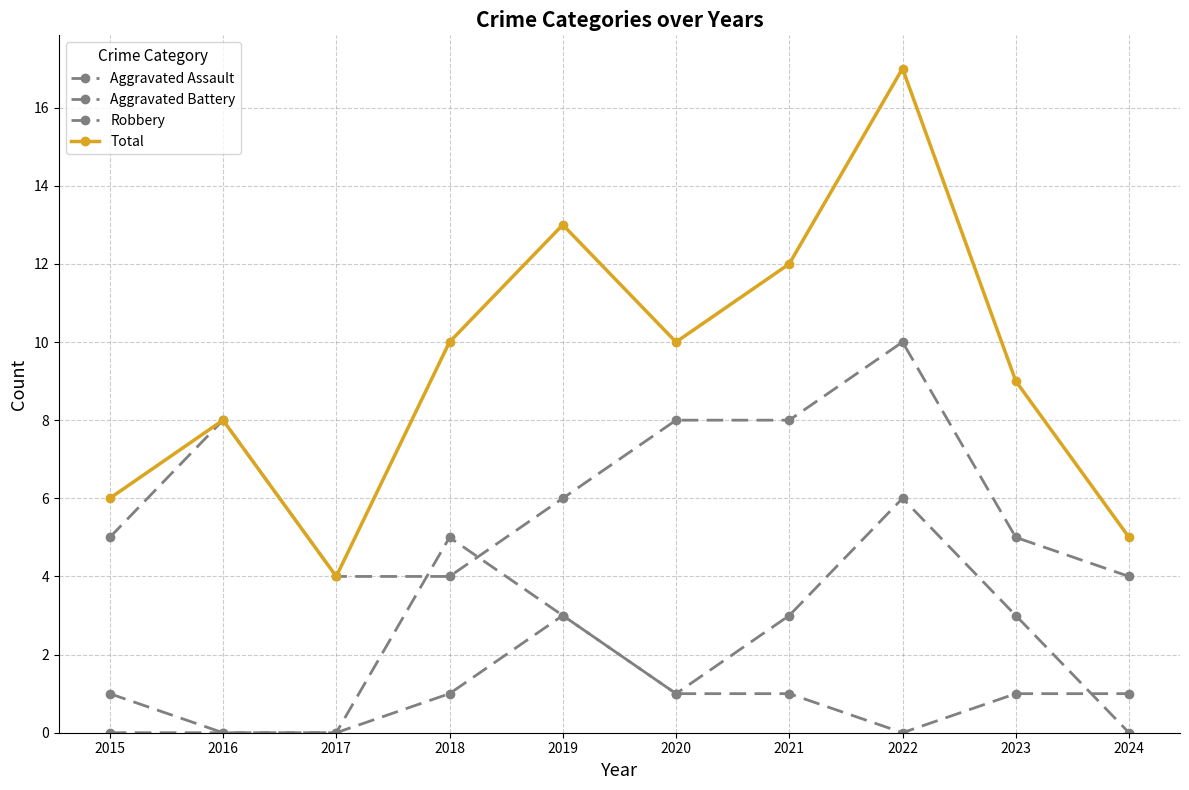

What is the value of the Aggravated Battery point at the 6th from the left?

1